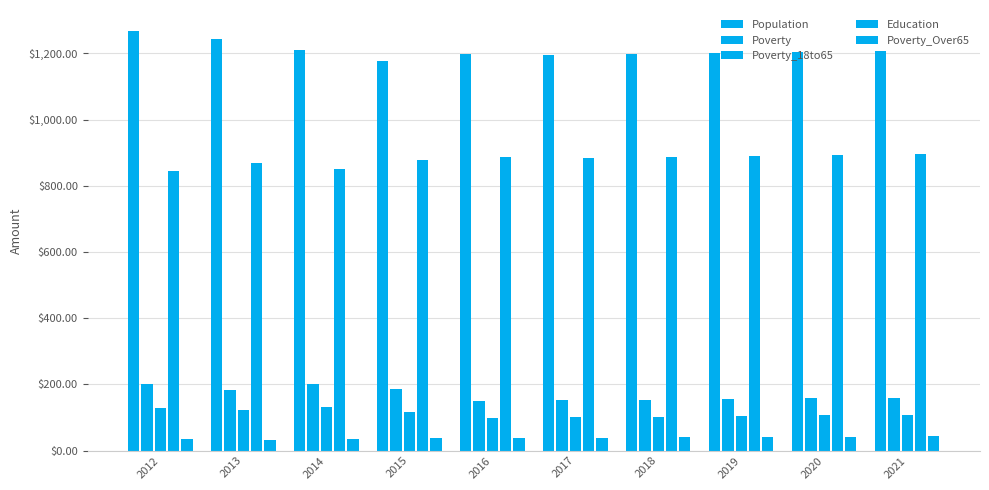

How many bars are there in total?

50